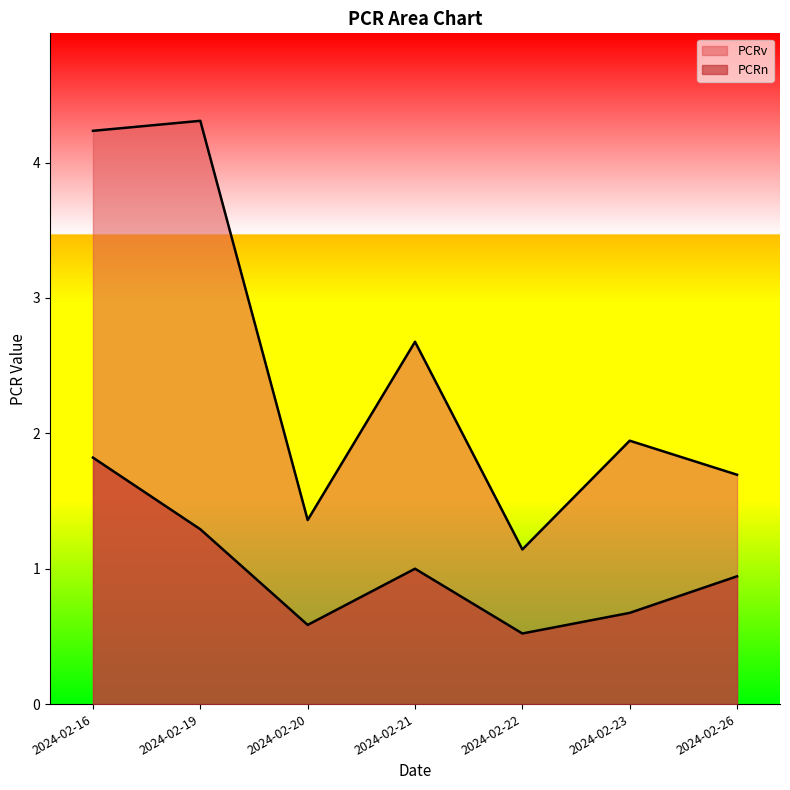

What is the difference between the PCRv values at 2024-02-21 and 2024-02-16?

1.6